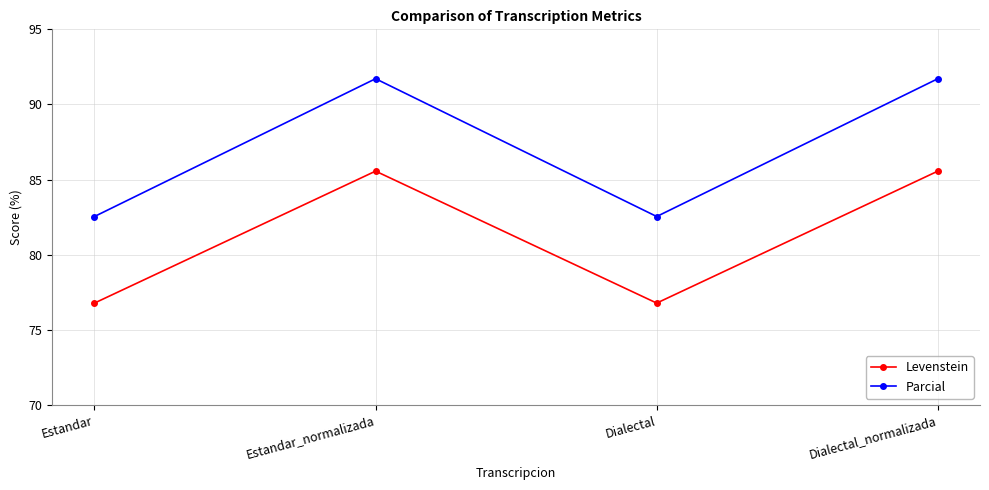

True or false: Parcial and Levenstein cross at least once.

False